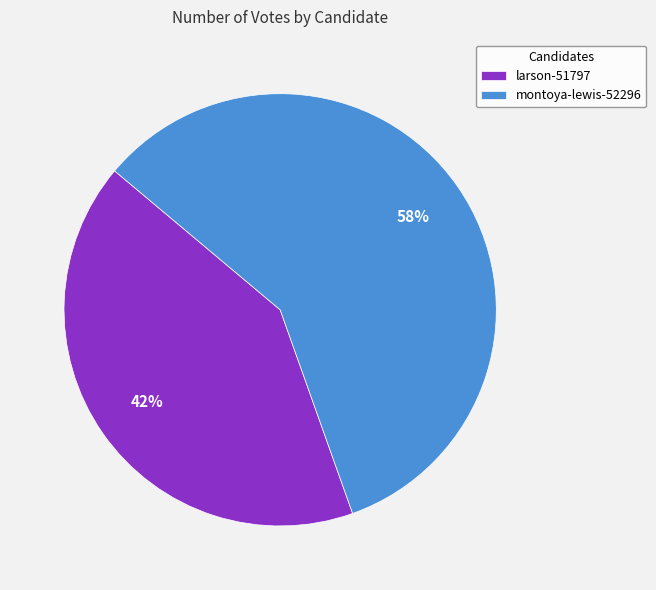

The montoya-lewis-52296 slice represents 58% of the pie. True or false?

True